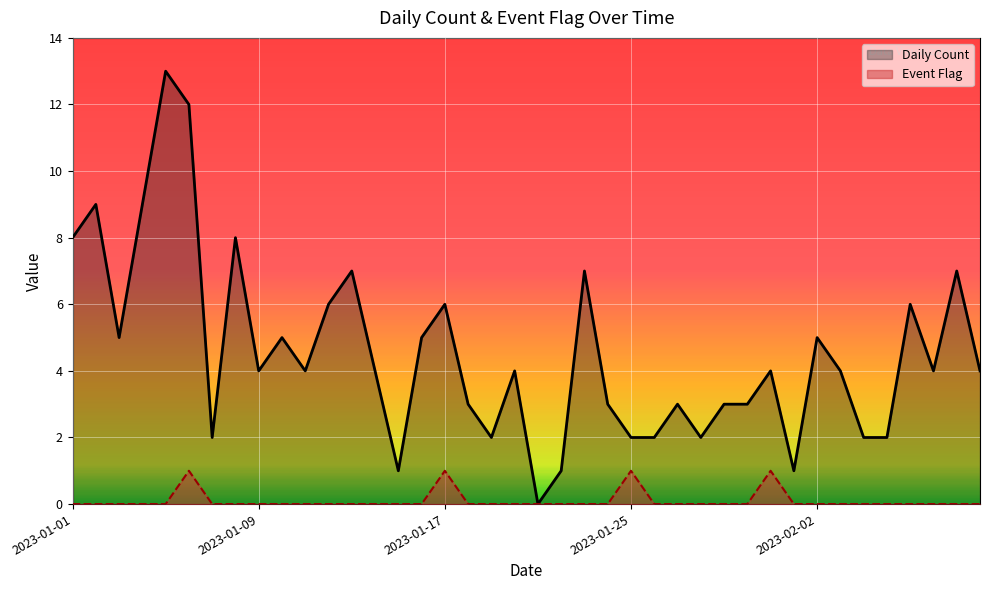

At how many categories does at least one series exceed 6?

9